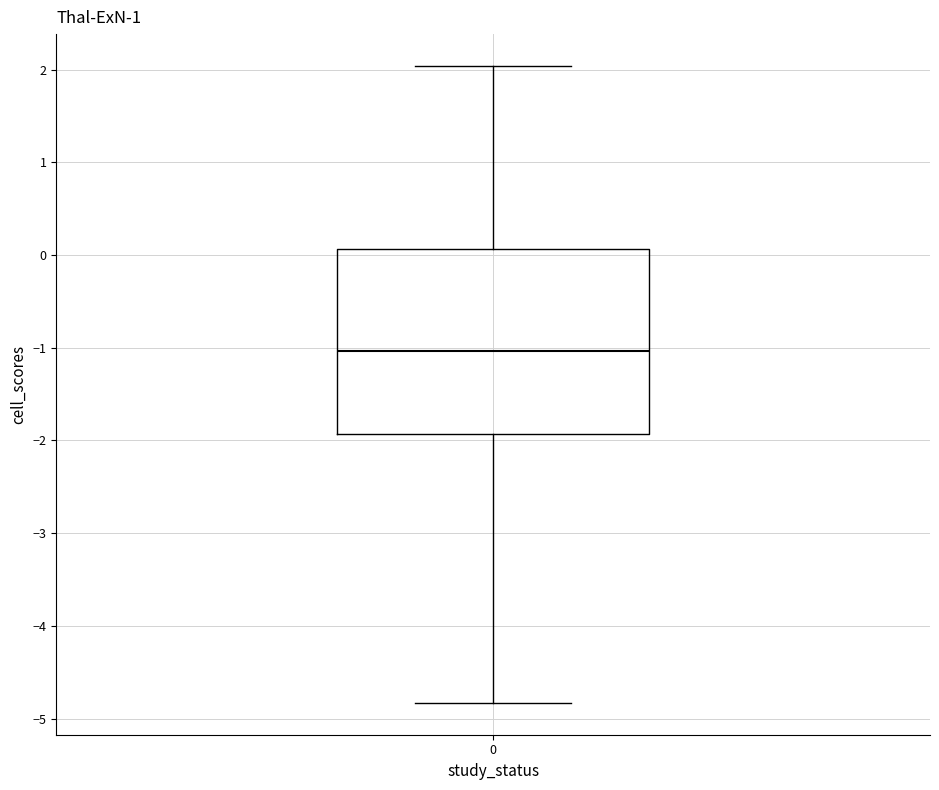

Transcribe this box plot: give where the median line is, the range the box spans, and where the two whiskers end, as read against the y-axis. The values are not printed on the chart, so give them approximately, as read against the axis.

median -1.0, box -1.9 to 0.1, whiskers -4.8 to 2.0